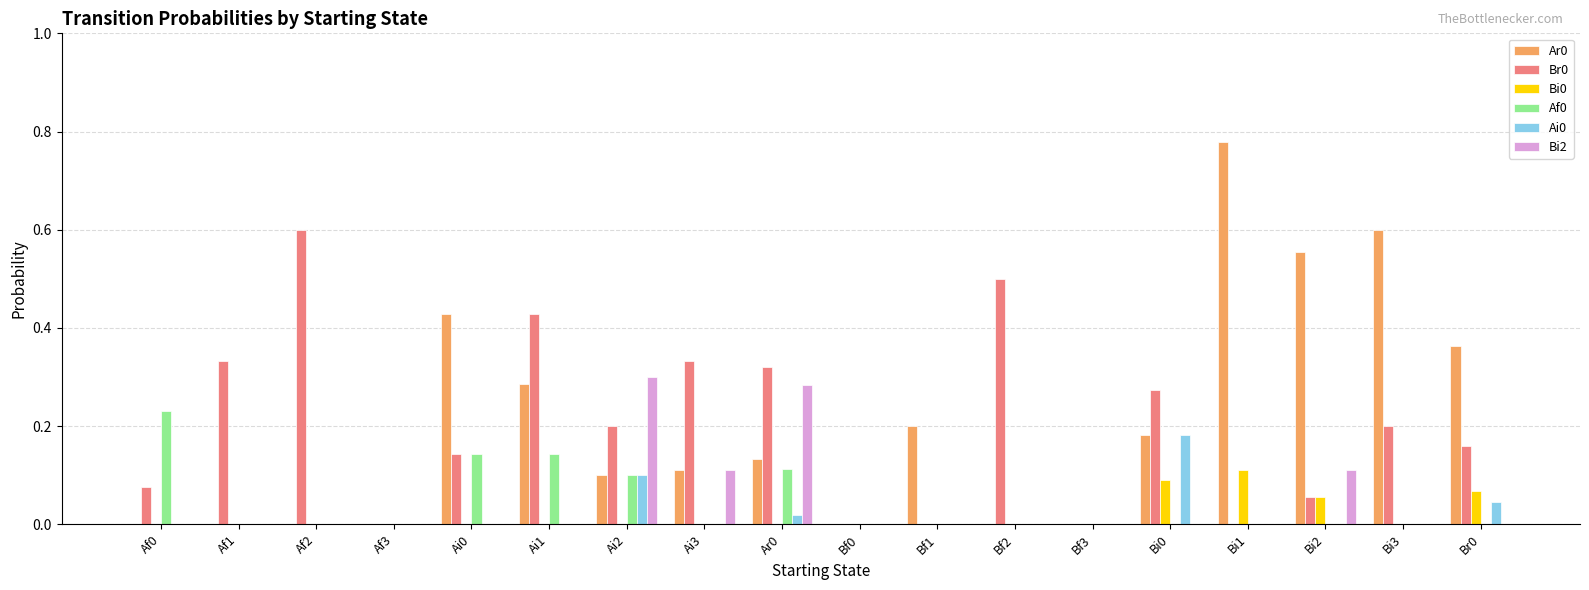

The value of Af0 at Bf1 is -0.1. True or false?

False